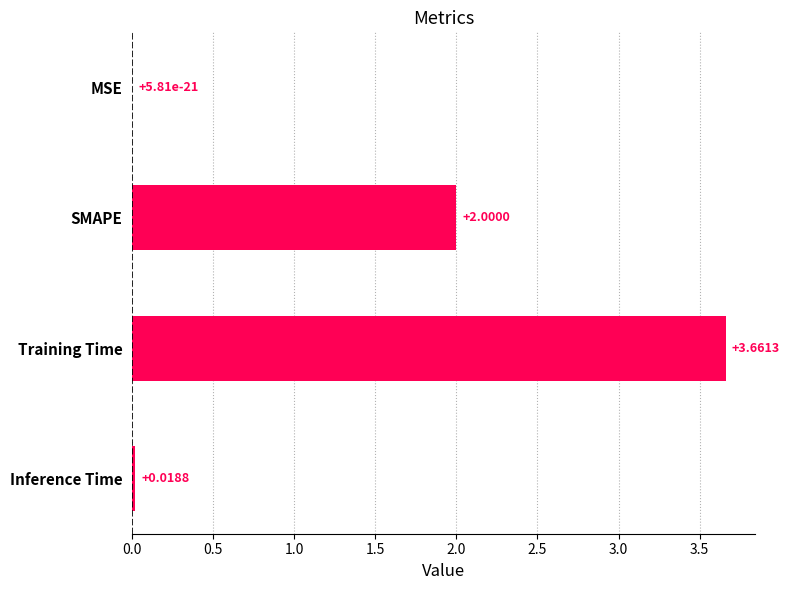

Which has a higher value, Training Time or SMAPE?

Training Time